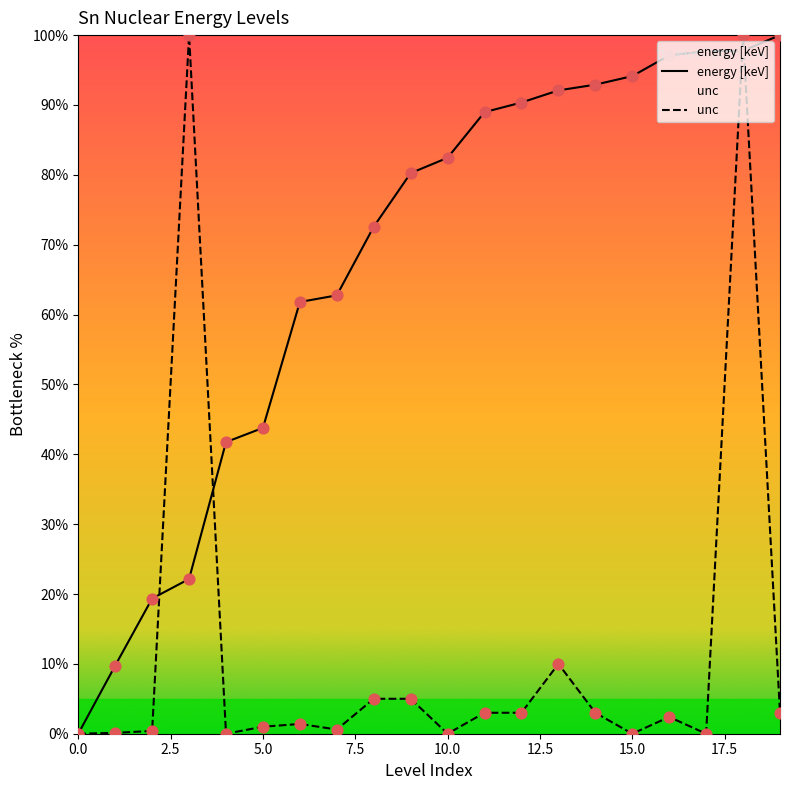

Which series has the largest total across all categories?

energy [keV]